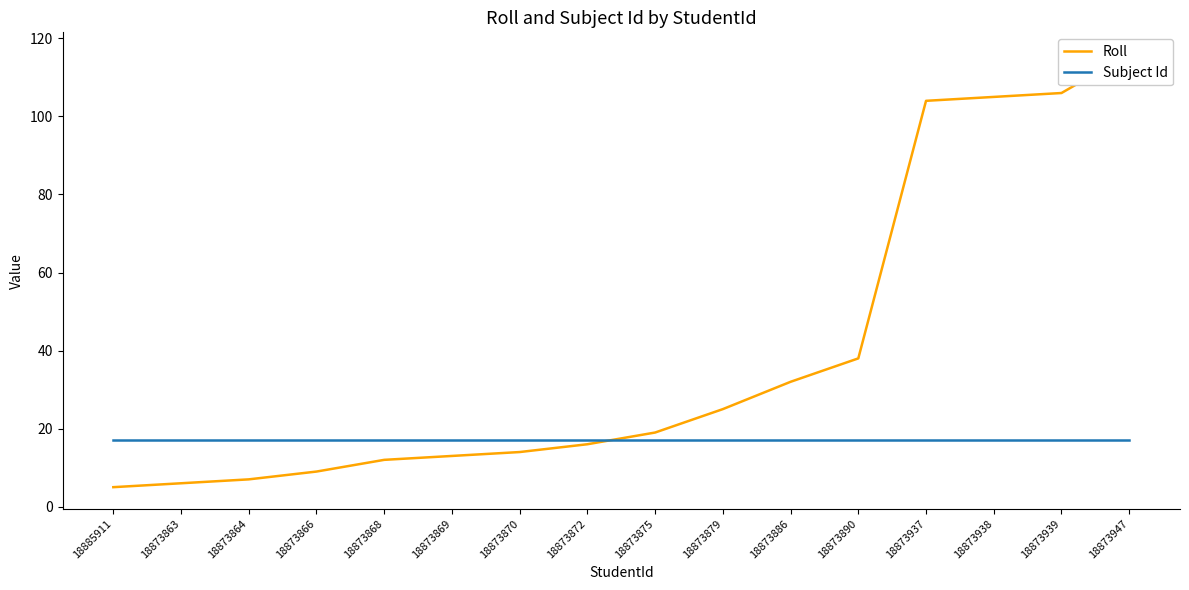

What are all the series names shown in the legend?

Roll, Subject Id